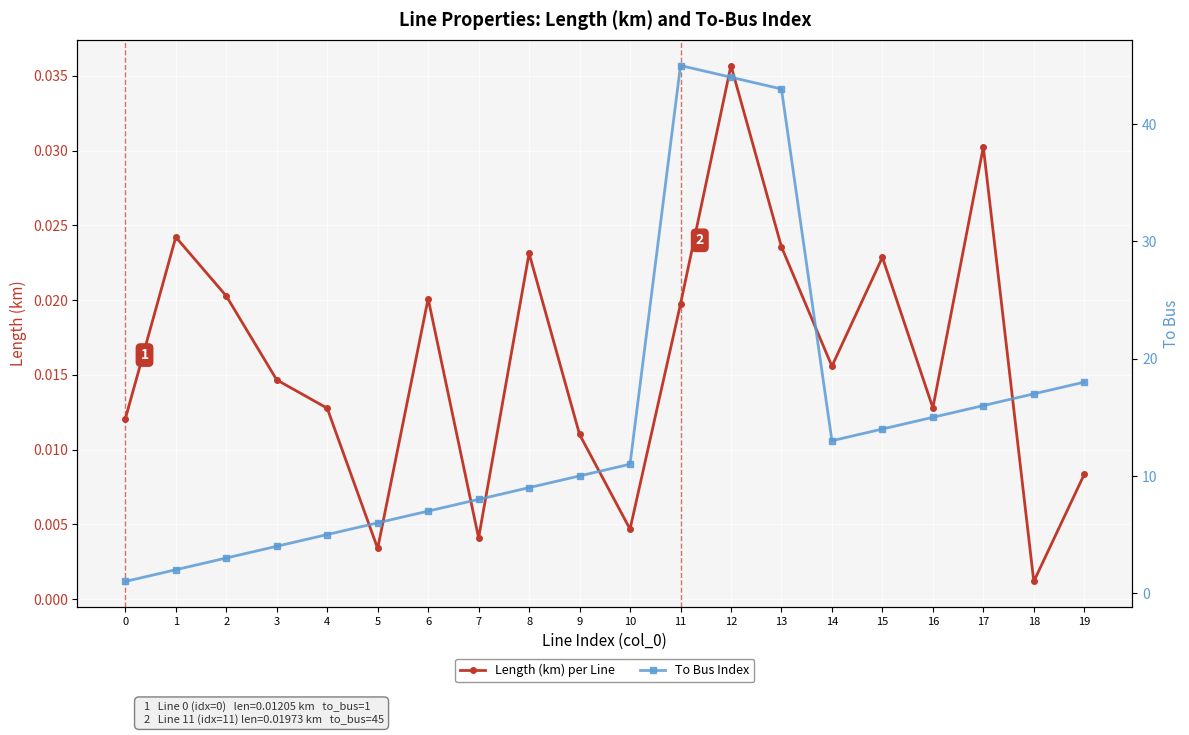

Where is Length (km) per Line nearest to the value 0?

18